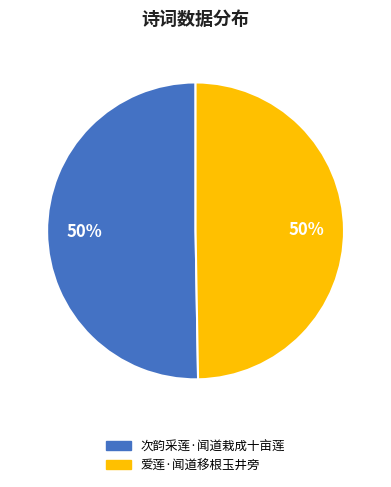

To the nearest percent, what is the combined percentage of 爱莲·闻道移根玉井旁 and 次韵采莲·闻道栽成十亩莲?

100%